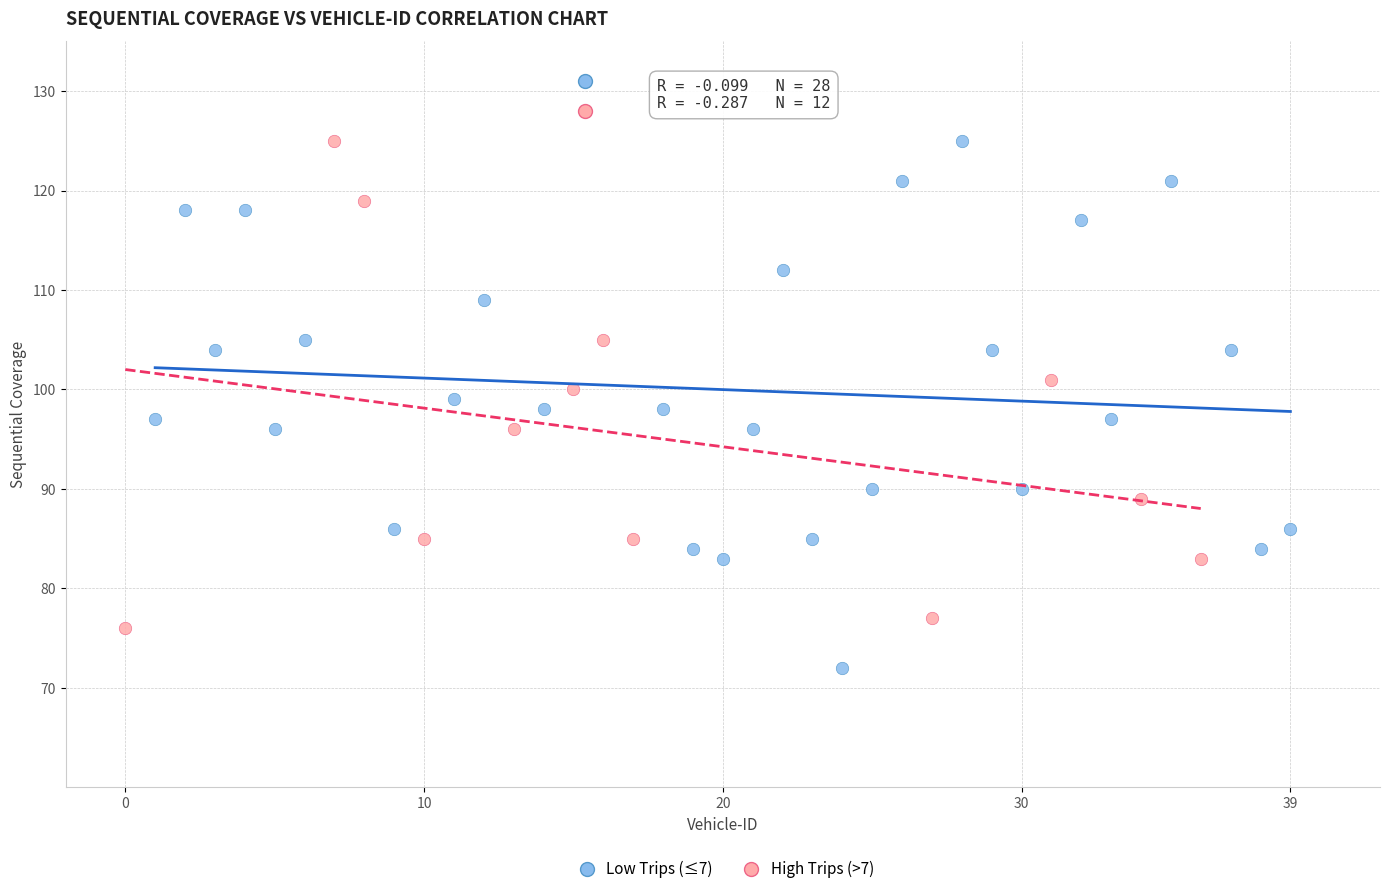

Which series reaches the minimum Y coordinate?

Low Trips (≤7)